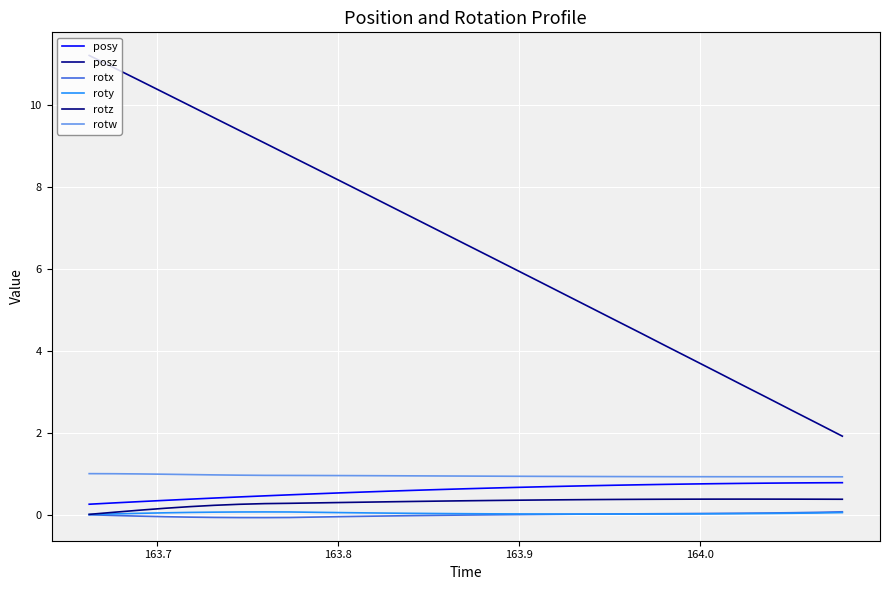

What are all the series names shown in the legend?

posy, posz, rotx, roty, rotz, rotw